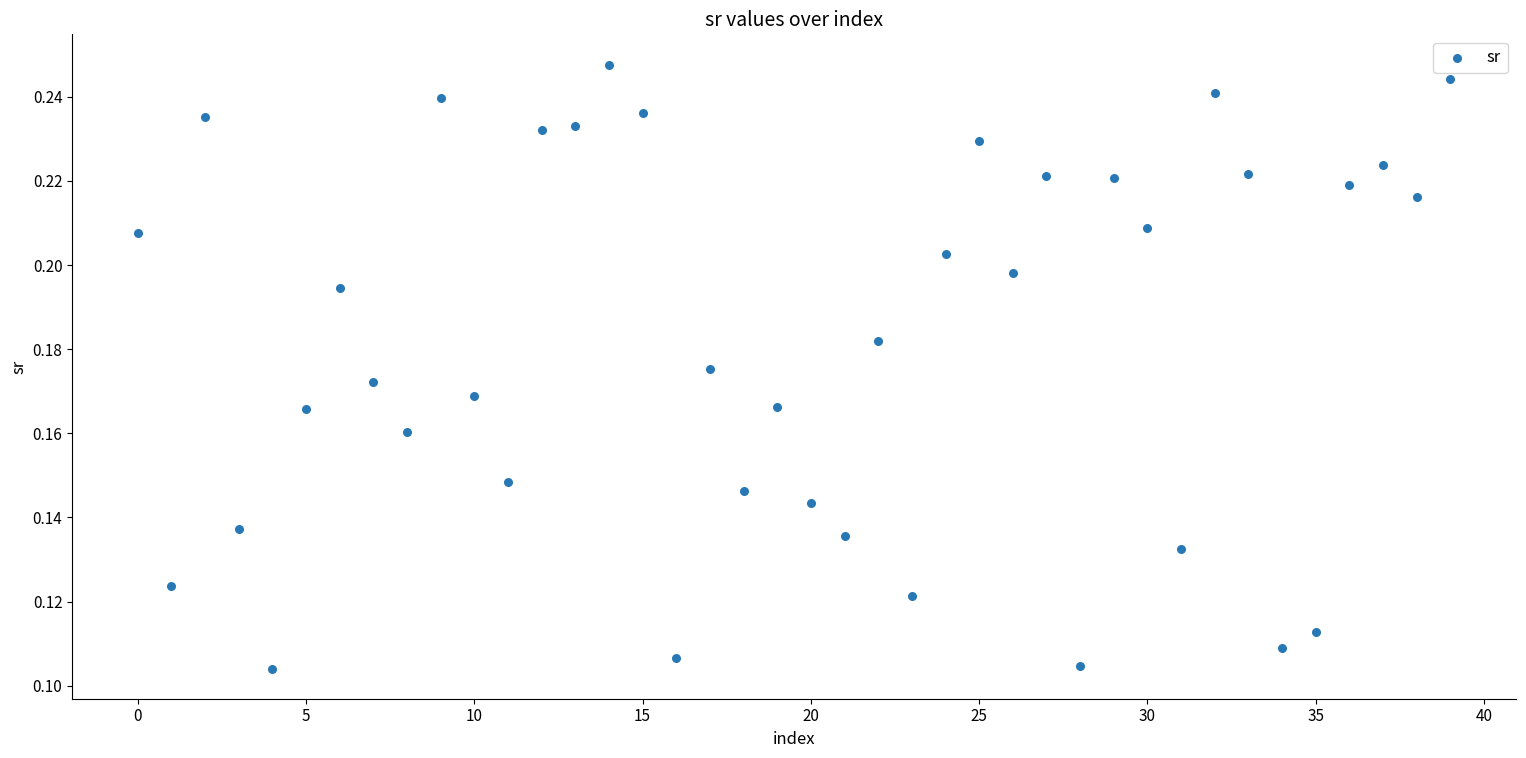

Count the number of points in this scatter plot.

40